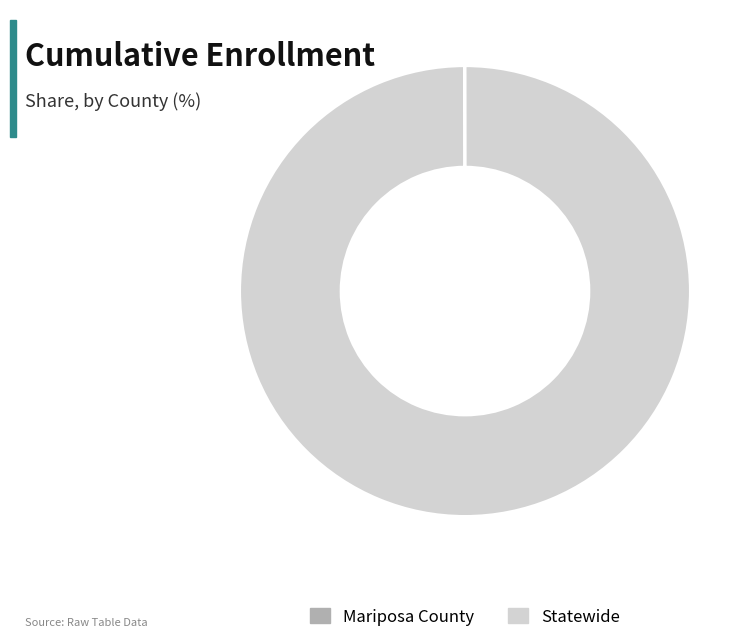

Is Statewide the majority of the pie?

Yes